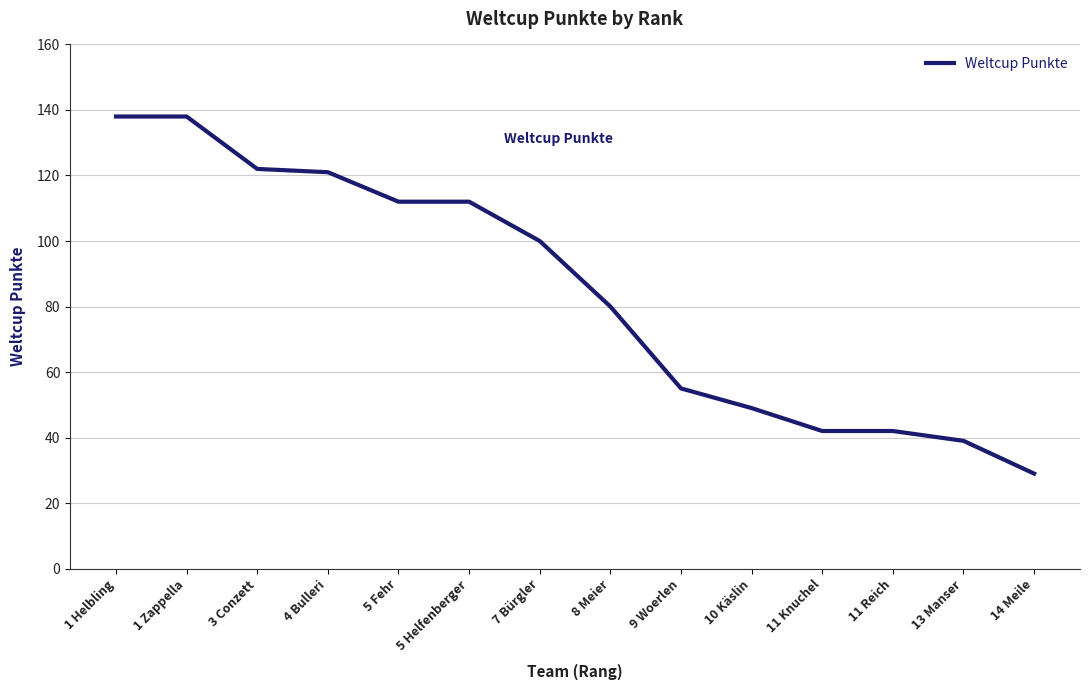

What value does the data have at 1 Helbling?

138